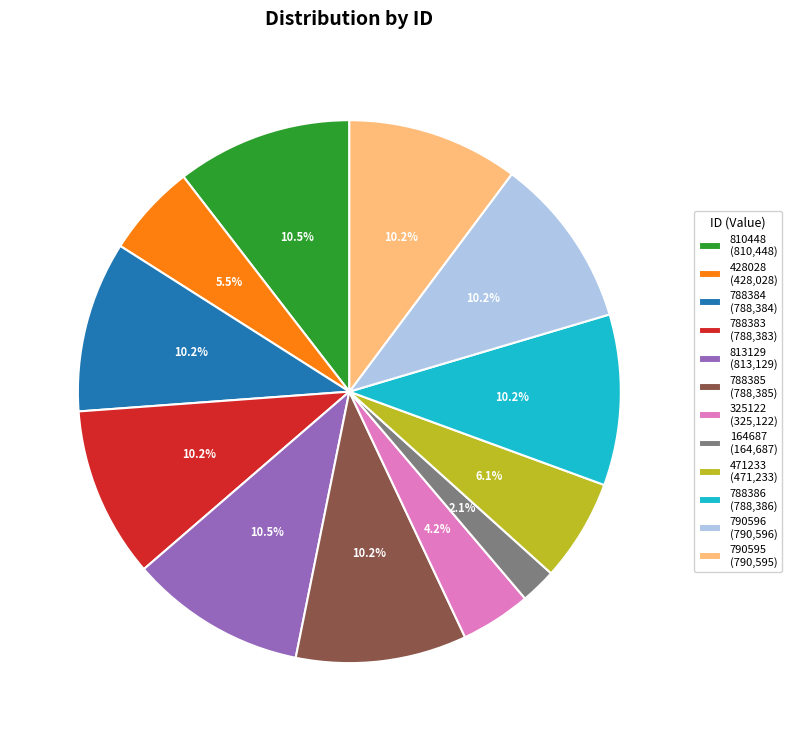

To the nearest percent, what is the combined percentage of 428028 and 788385?

16%